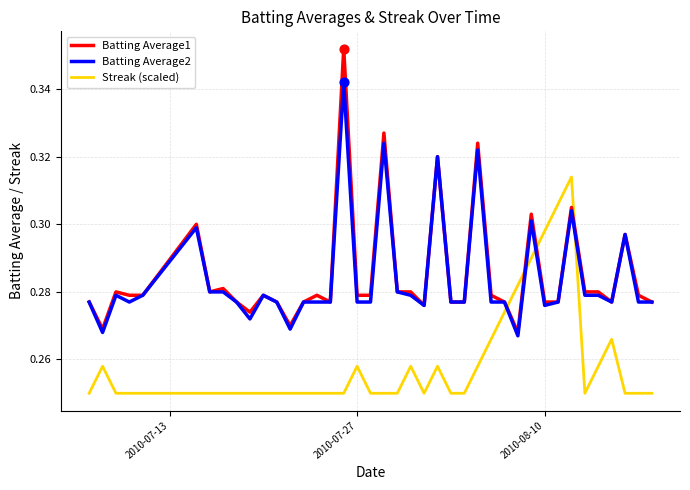

True or false: Streak (scaled) and Batting Average2 intersect in this chart.

True